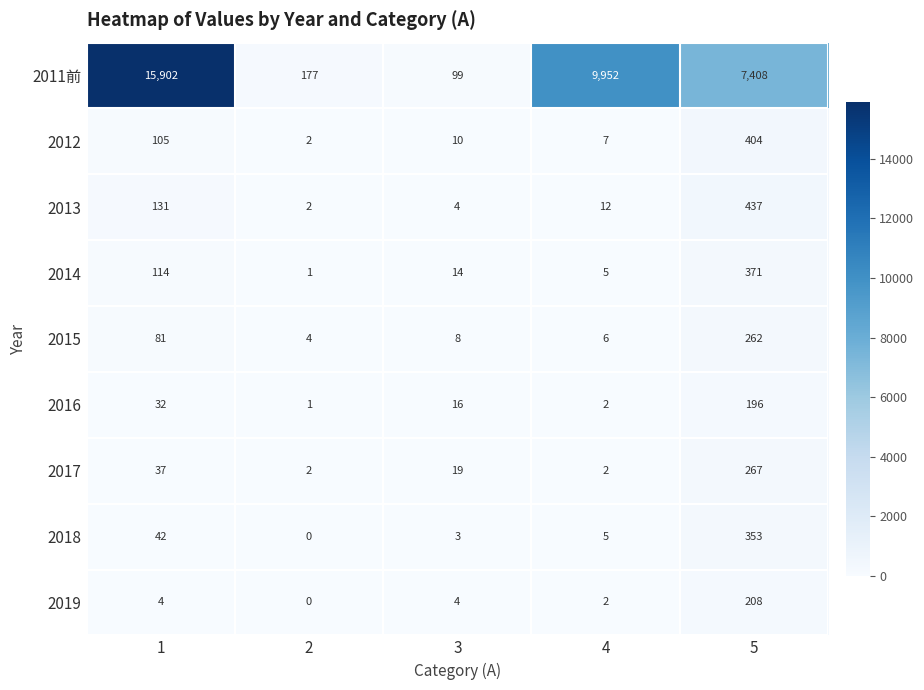

Which series has the widest spread of values?

2011前